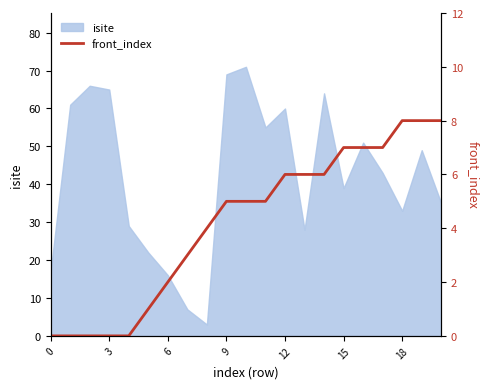

The value of isite at 0 is 17. True or false?

True